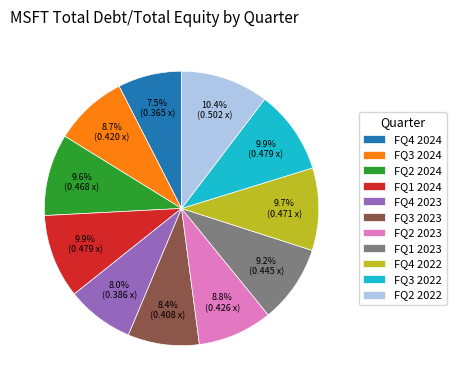

Is it true that FQ2 2024 is 10% of the pie?

True